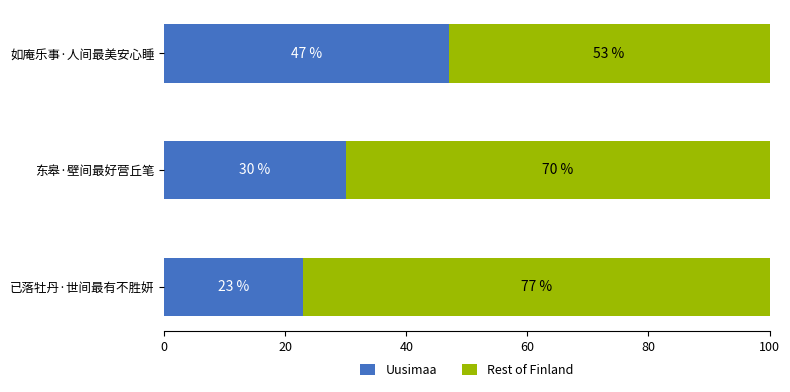

Rank the categories by Uusimaa value from highest to lowest.

如庵乐事·人间最美安心睡, 东皋·壁间最好营丘笔, 已落牡丹·世间最有不胜妍